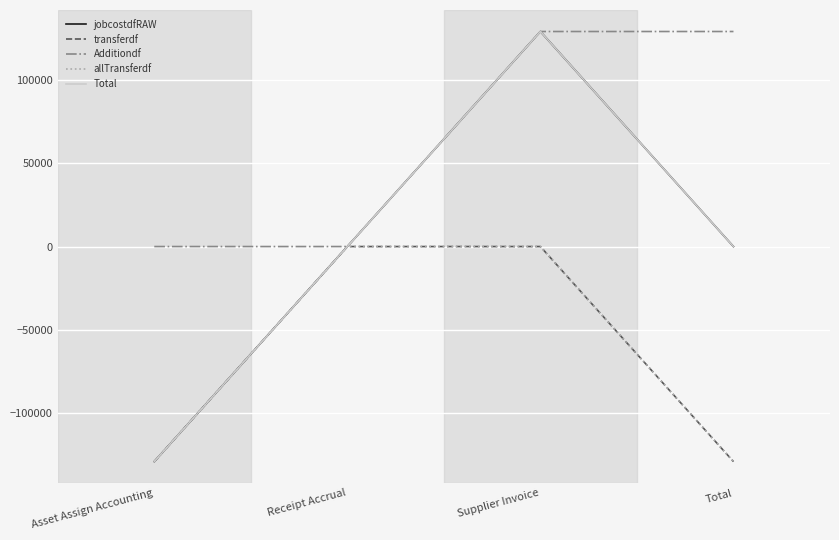

What is the difference between the maximum and minimum values in the allTransferdf series?

128888.5